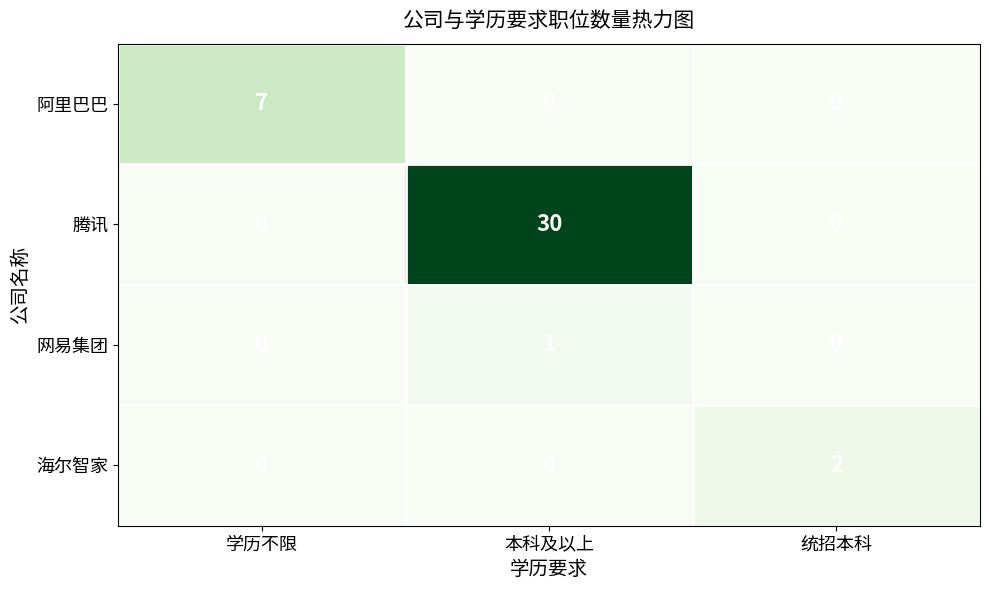

How many data points does each series have?

3